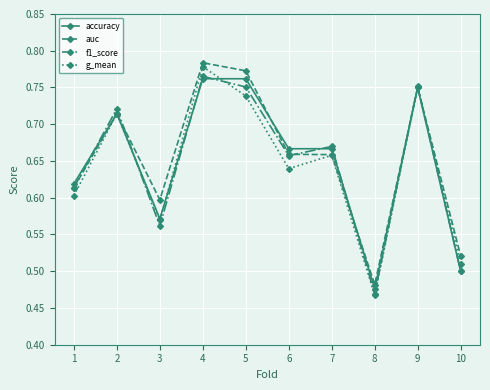

How many auc values are between 0 and 1?

10